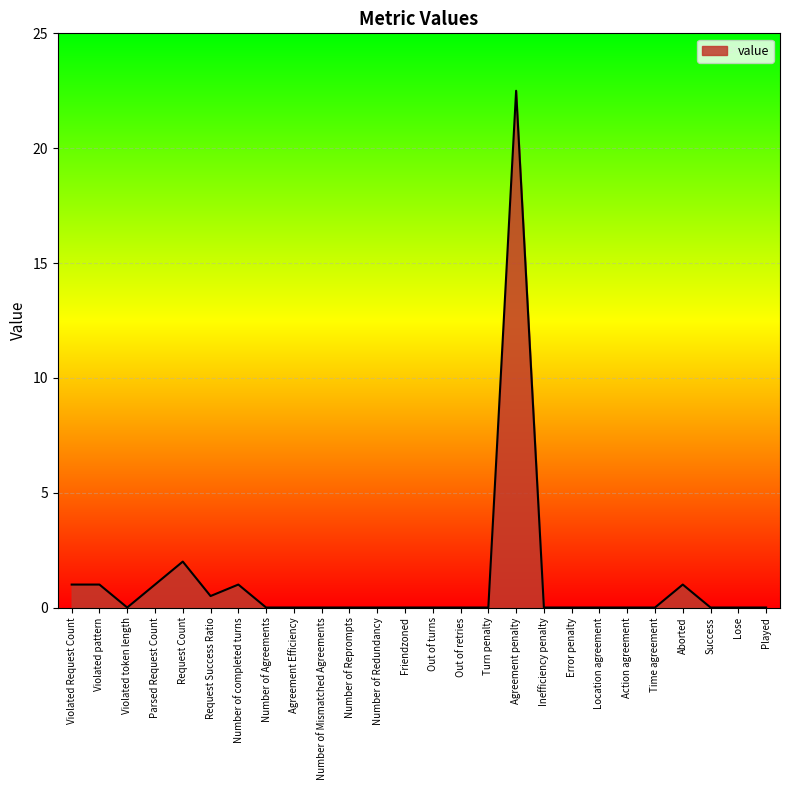

Does the chart have visible grid lines?

Yes